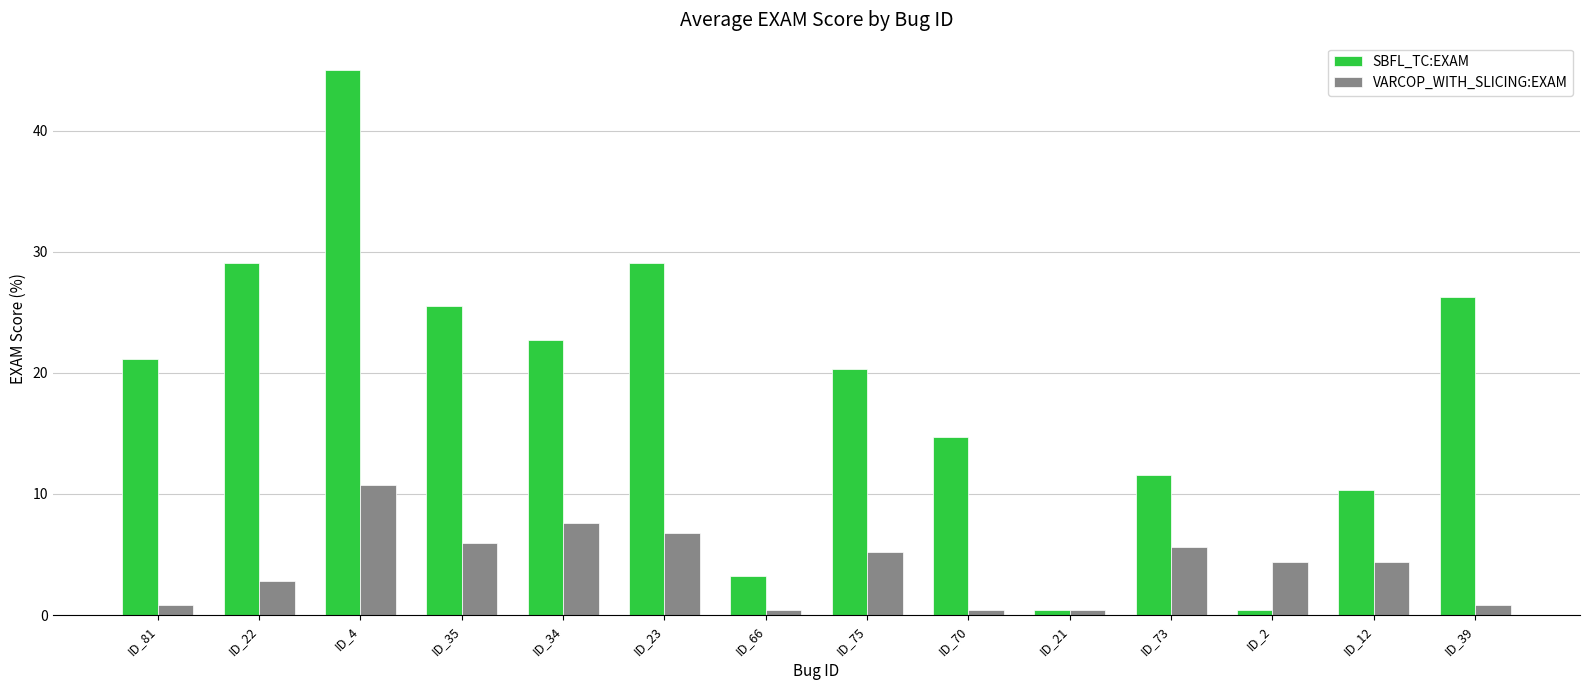

What is the maximum value for VARCOP_WITH_SLICING:EXAM?

10.8